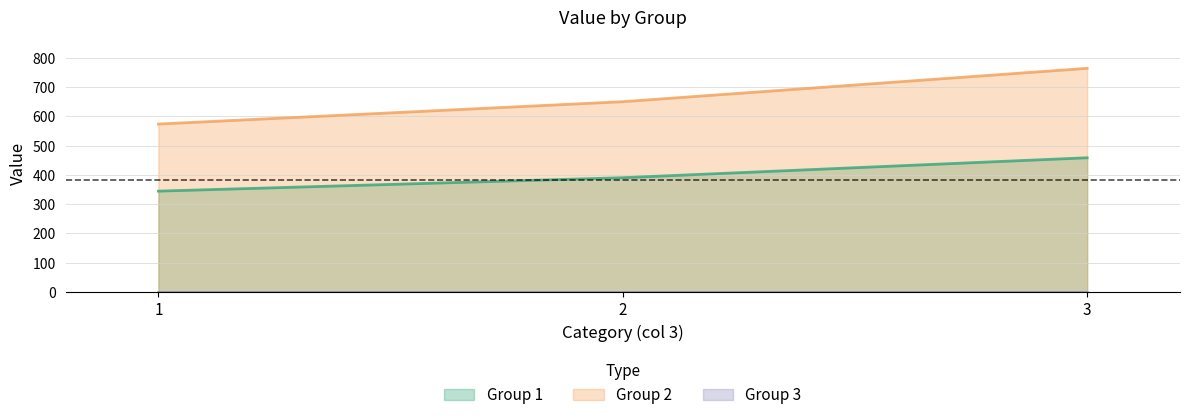

What is the sum of all Group 1 values?

1194.1